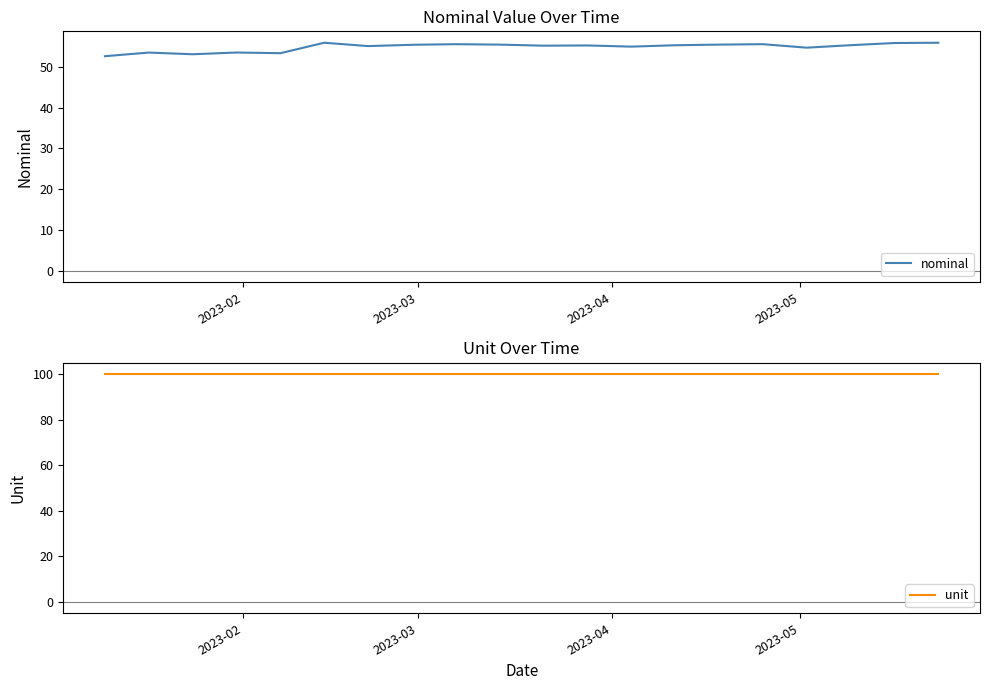

What is the approximate value of unit at 2023-05?

100.0